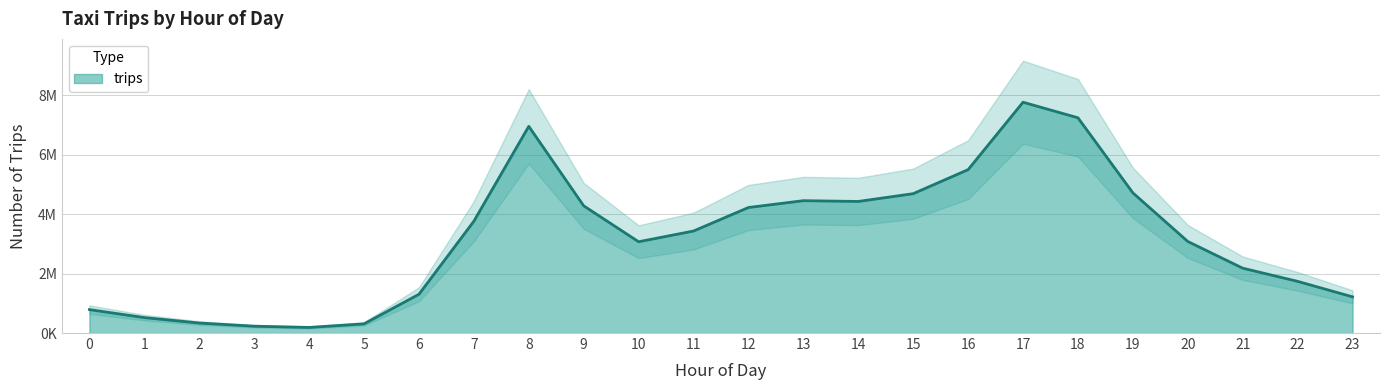

At which category does the chart reach its minimum across all series?

4